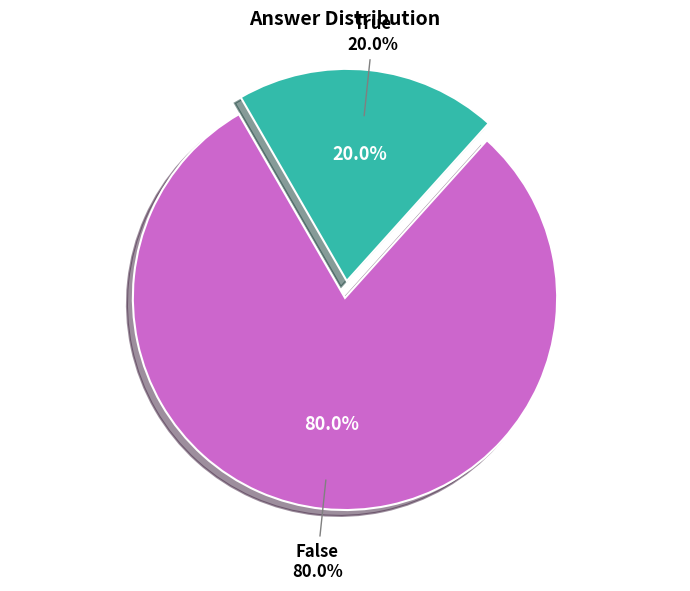

Is there a majority slice in this chart?

Yes